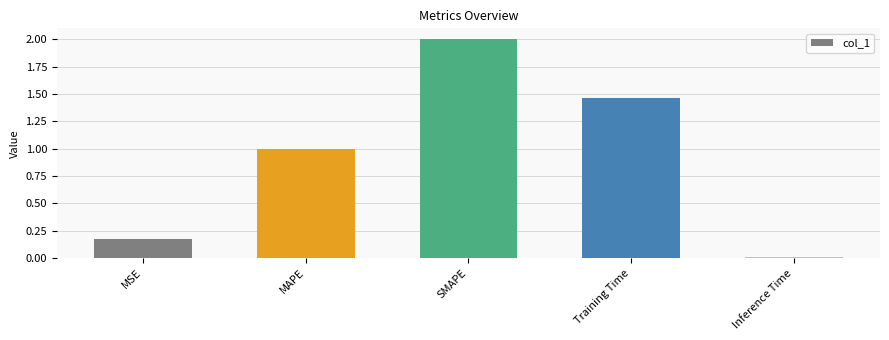

At which label is the value closest to 1?

MAPE